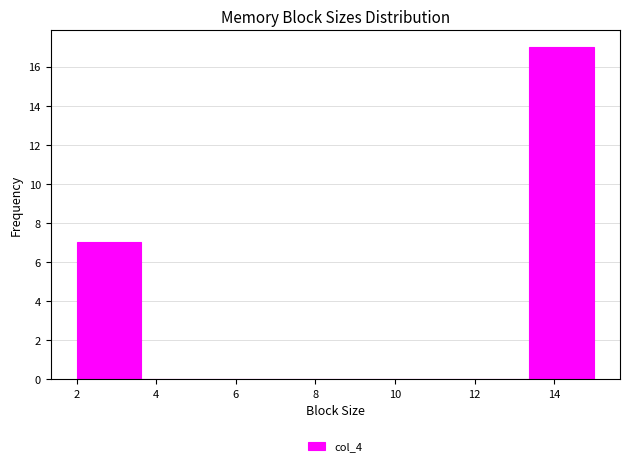

Reading left to right, list every bar in this chart as the range it spans on the x-axis followed by its height. Neither the bar edges nor the heights are printed on the chart, so give them approximately, as read against the axes.

2.0 to 3.6: 7
3.6 to 5.2: 0
5.2 to 6.8: 0
6.8 to 8.6: 0
8.6 to 10.2: 0
10.2 to 11.8: 0
11.8 to 13.4: 0
13.4 to 15.0: 17